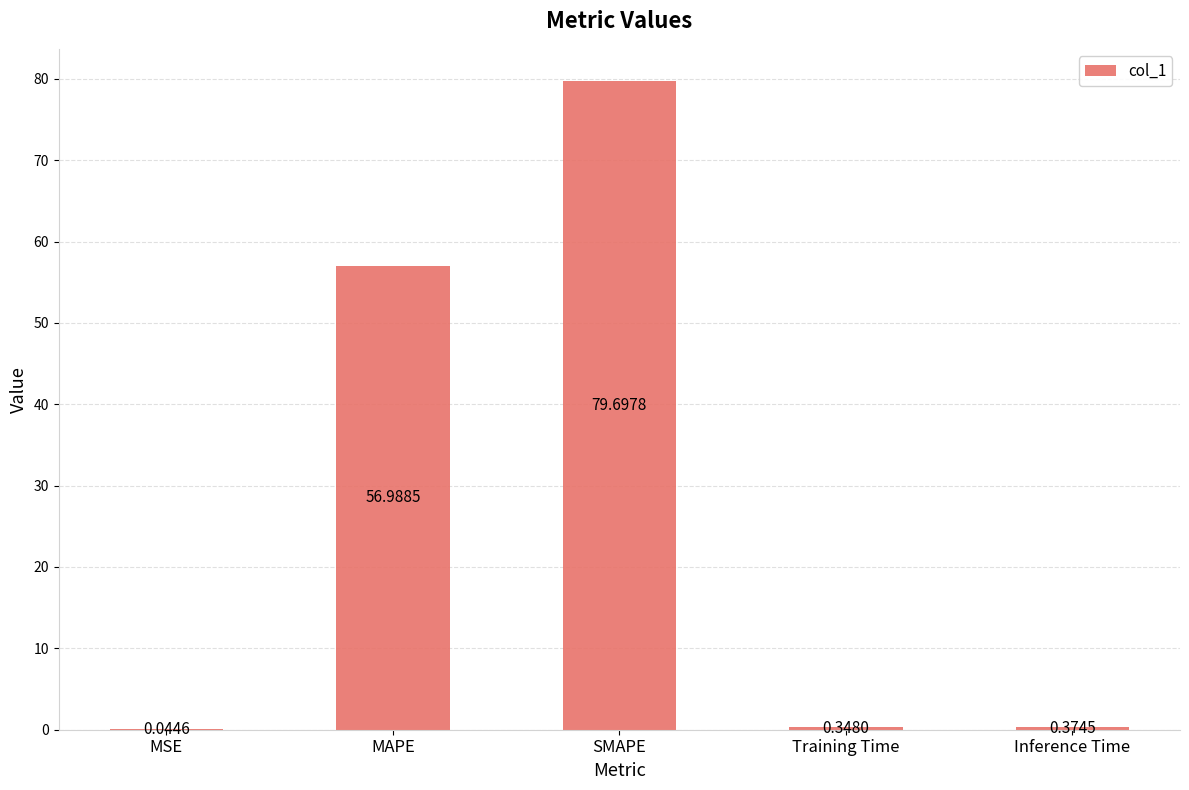

Are the bars grouped side by side (vs. stacked)?

No